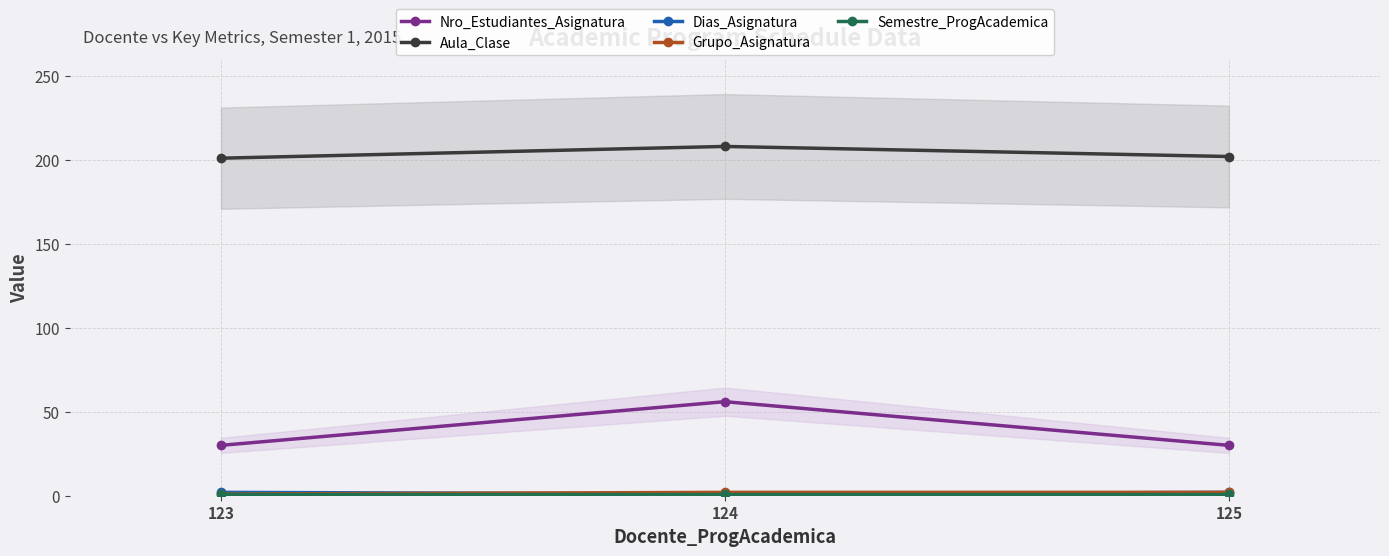

What is the value of the Semestre_ProgAcademica point at the 2nd from the left?

1